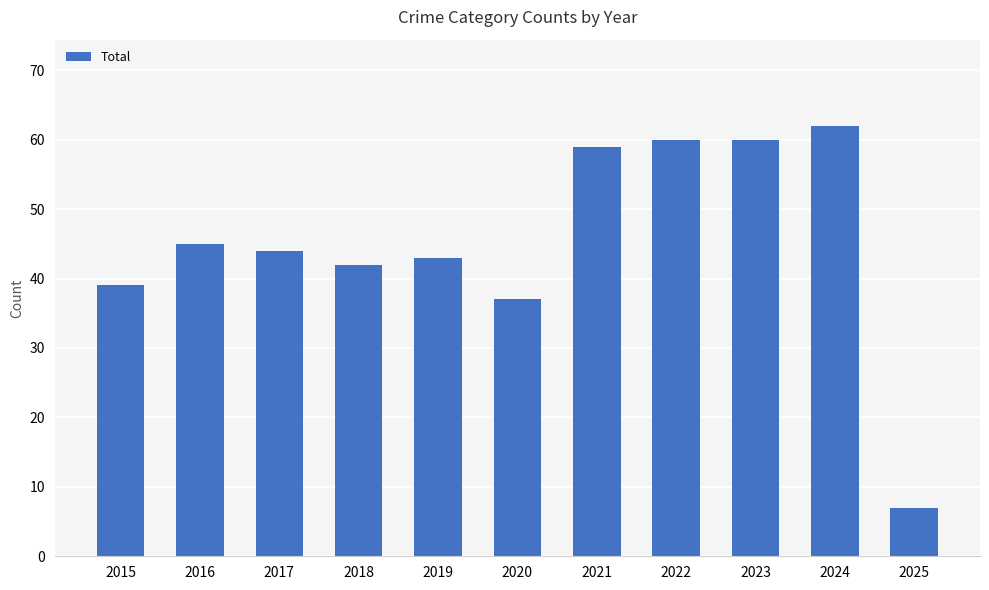

What is the change in value from 2019 to 2025?

-36